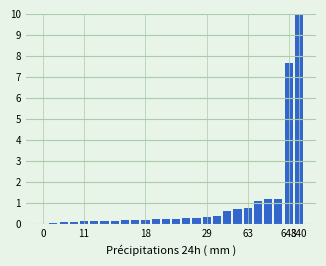

What is the greatest value displayed?

10.0